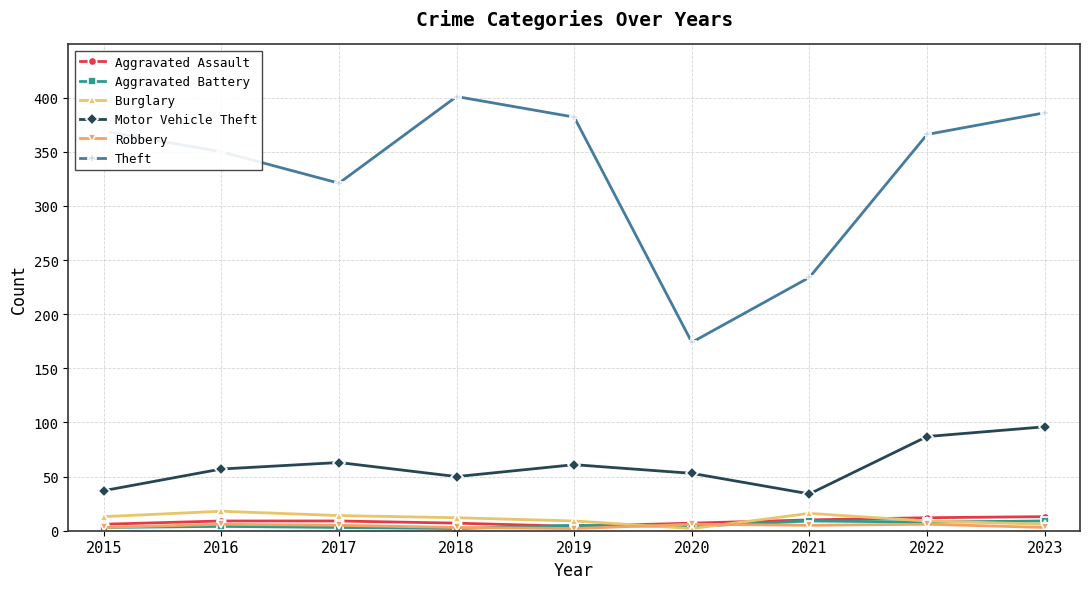

What is the greatest value displayed?

401